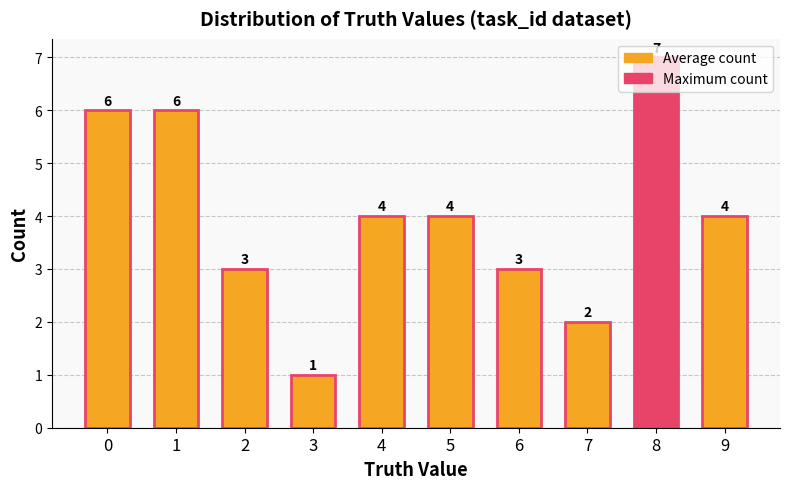

Which has a higher value, 6 or 8?

8